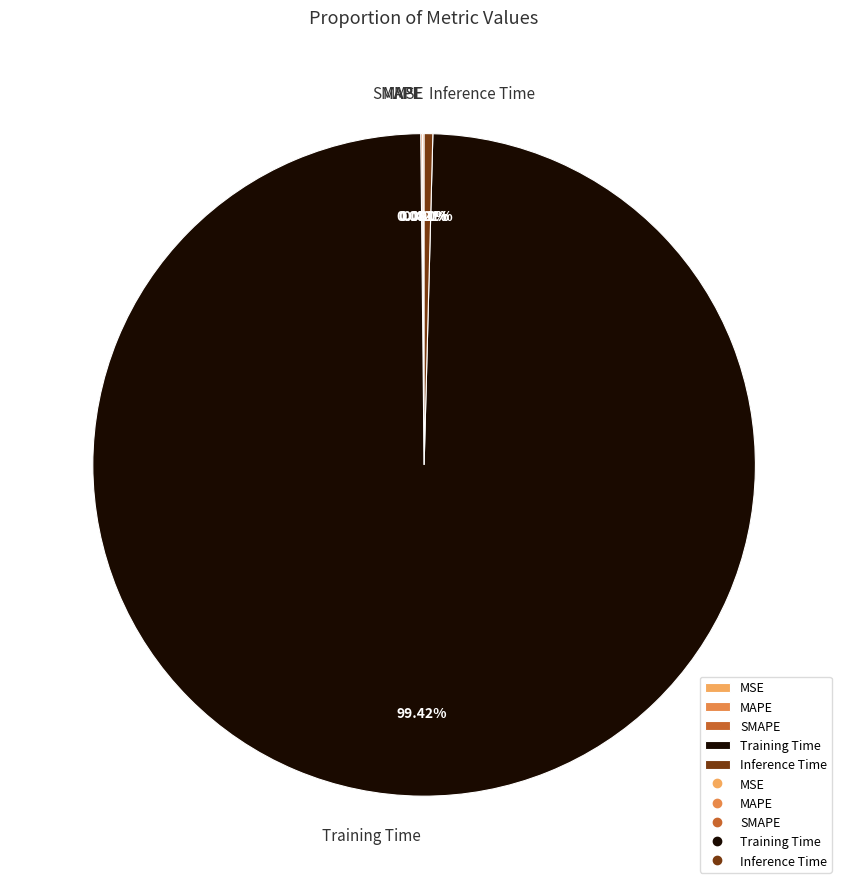

Which category accounts for the majority?

Training Time